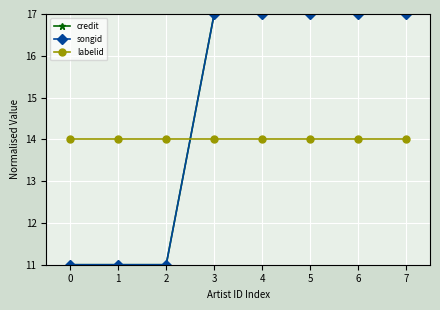

Is it true that labelid equals 14 at 5?

True